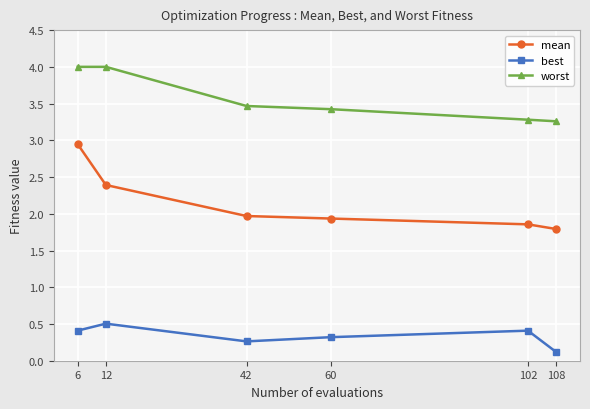

What is the sum of the worst values at 6 and 42?

7.5